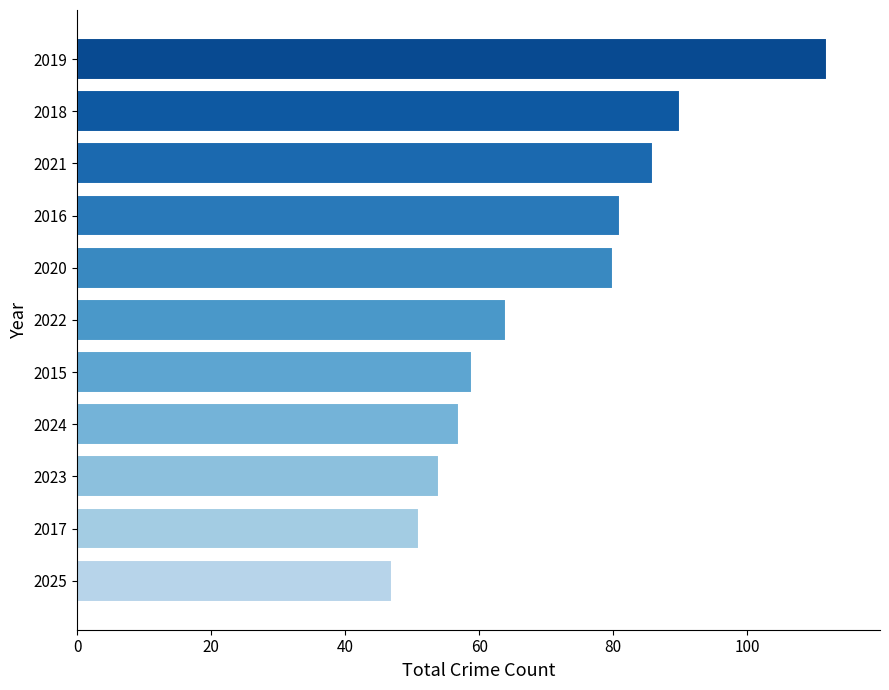

Reading top to bottom, what are all the values shown in this chart?

2019=112	2018=90	2021=86	2016=81	2020=80	2022=64	2015=59	2024=57	2023=54	2017=51	2025=47